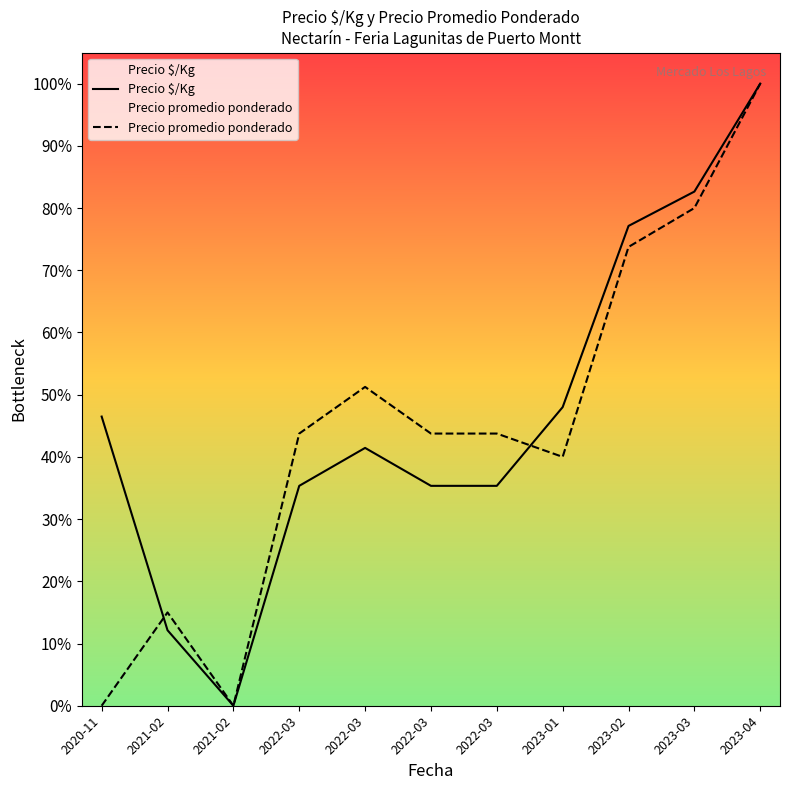

Where is the first local minimum for Precio promedio ponderado?

2021-02